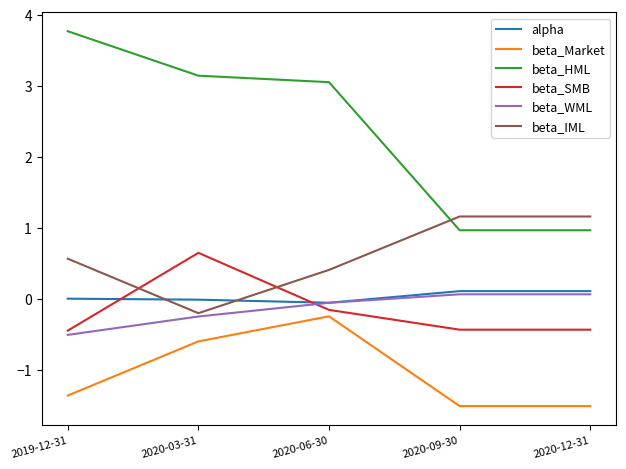

Which series has the widest spread of values?

beta_HML